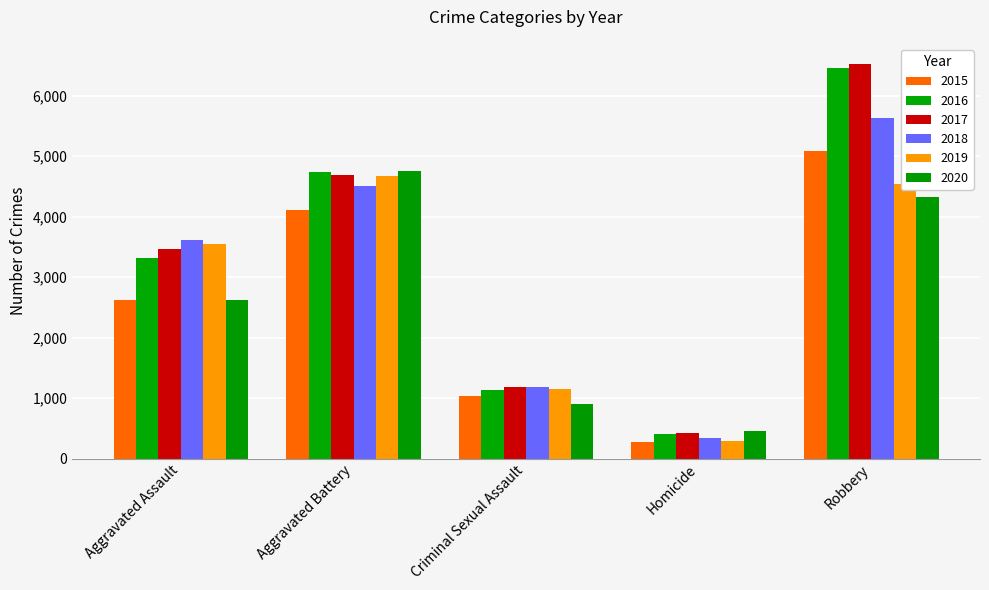

Is the value of 2017 at Aggravated Assault greater than the value of 2015 at Criminal Sexual Assault?

Yes